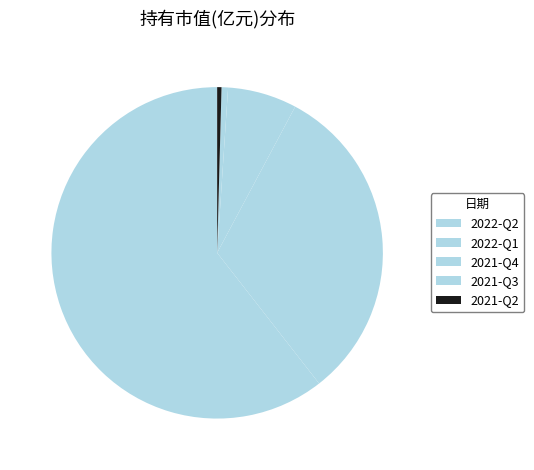

How many segments does this pie chart have?

5